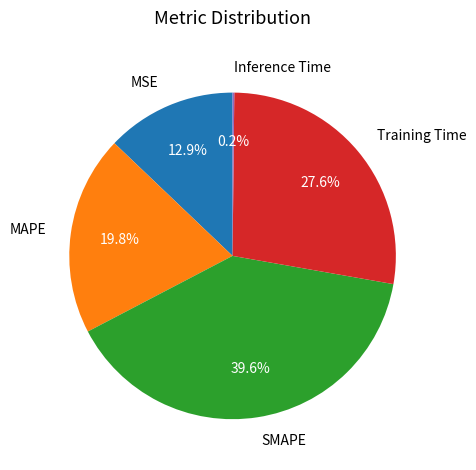

To the nearest percent, what is the average slice percentage?

20%